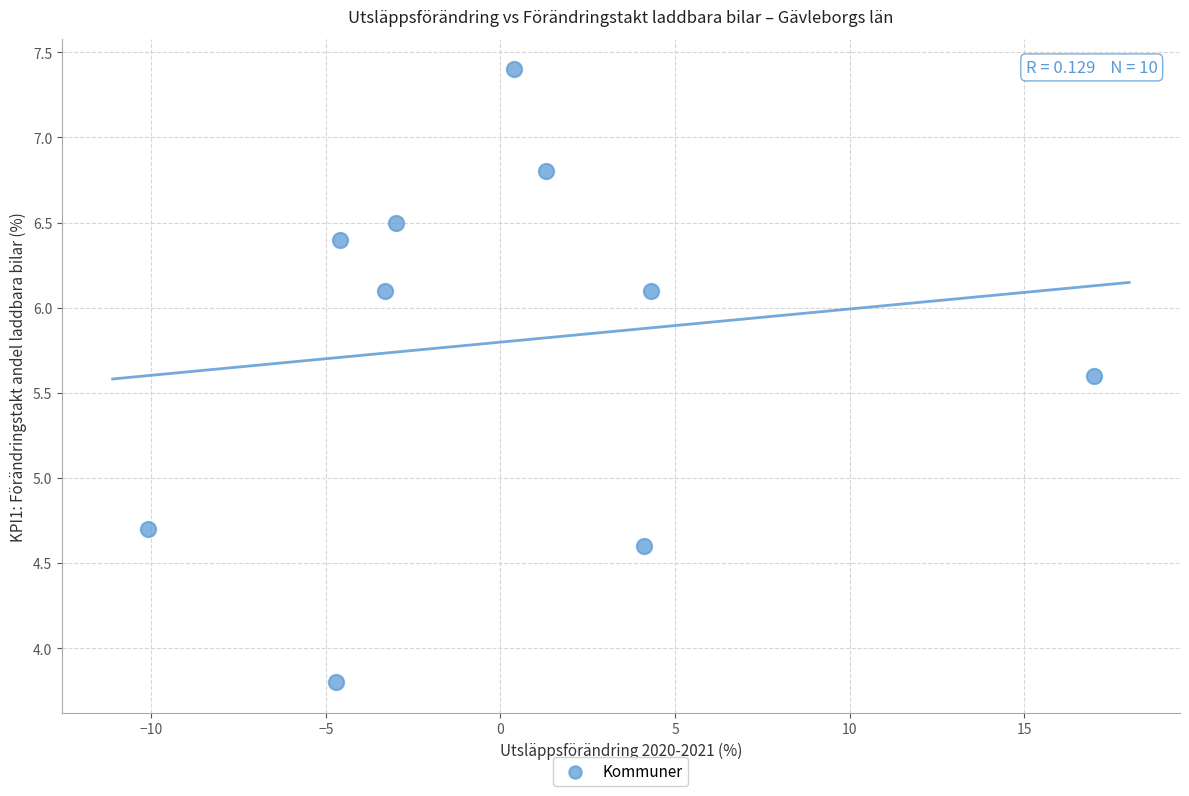

What Y value in the scatter plot is closest to 5?

4.7